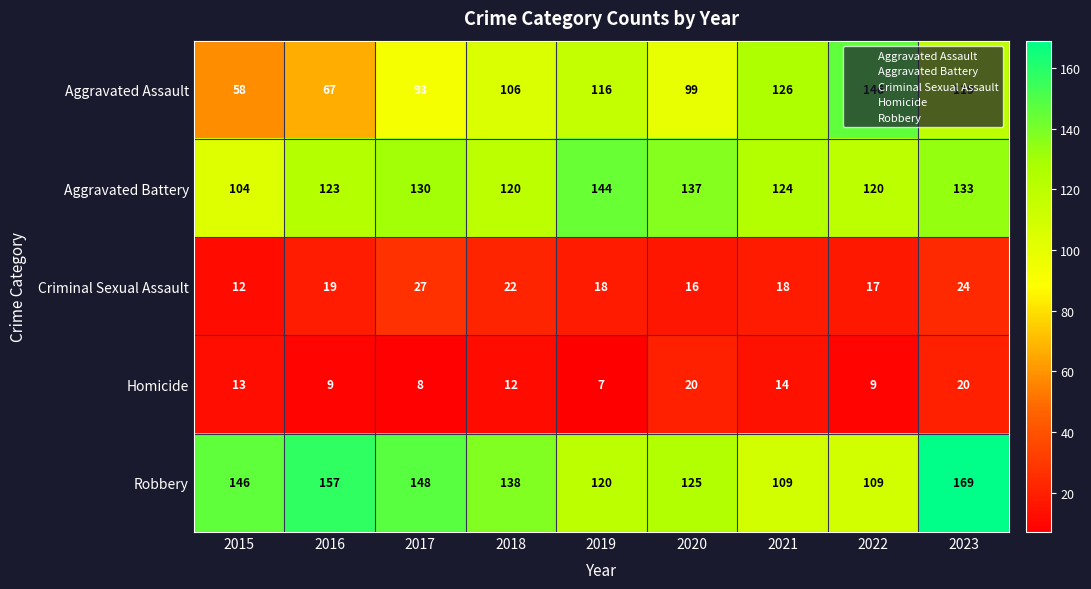

Where does the Aggravated Battery series first go above 124?

2017